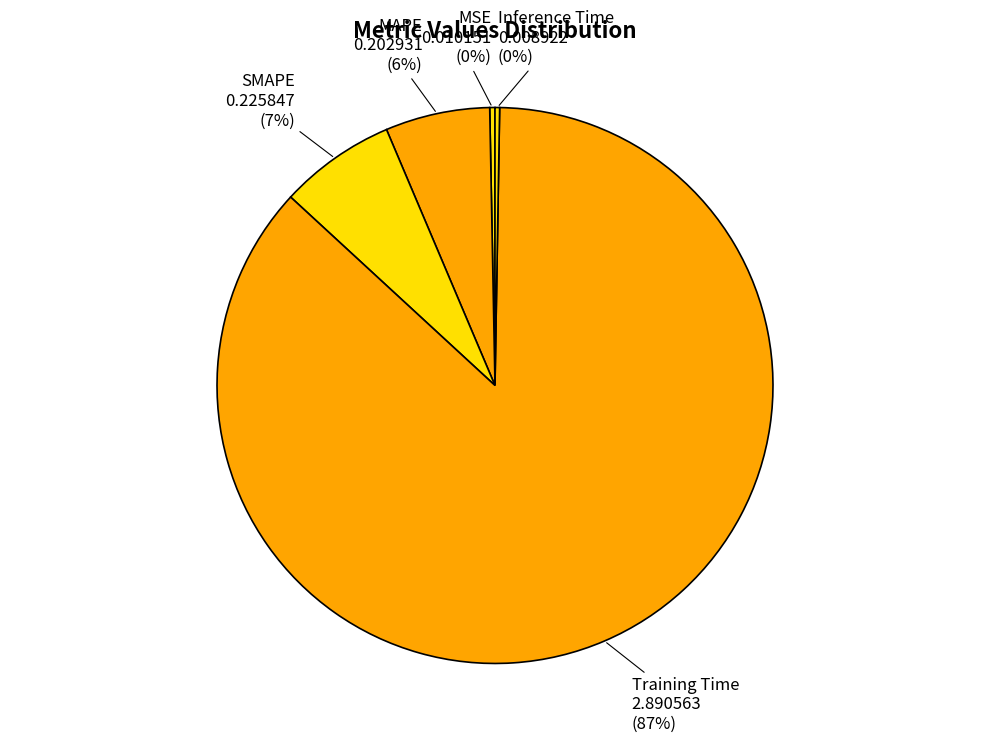

Is it true that Training Time is 79% of the pie?

False